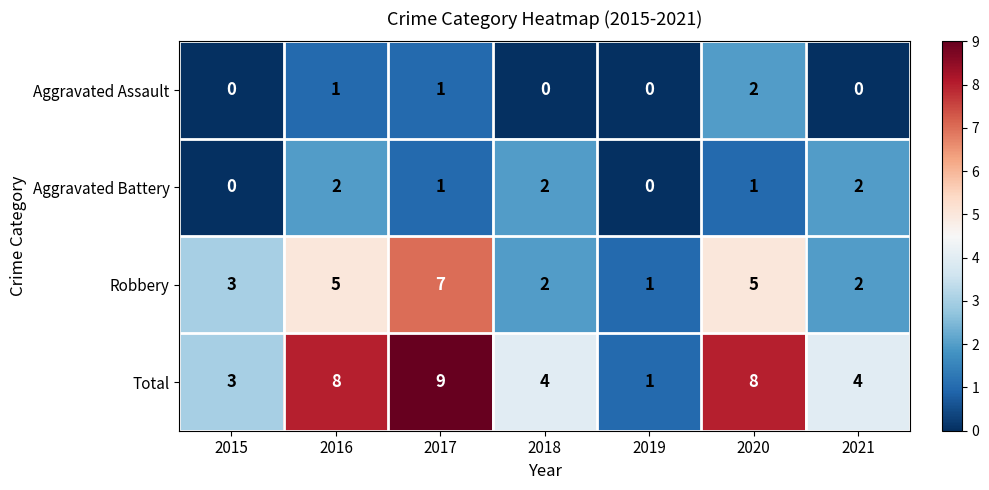

Count the Robbery values in the range 2 to 5.

5